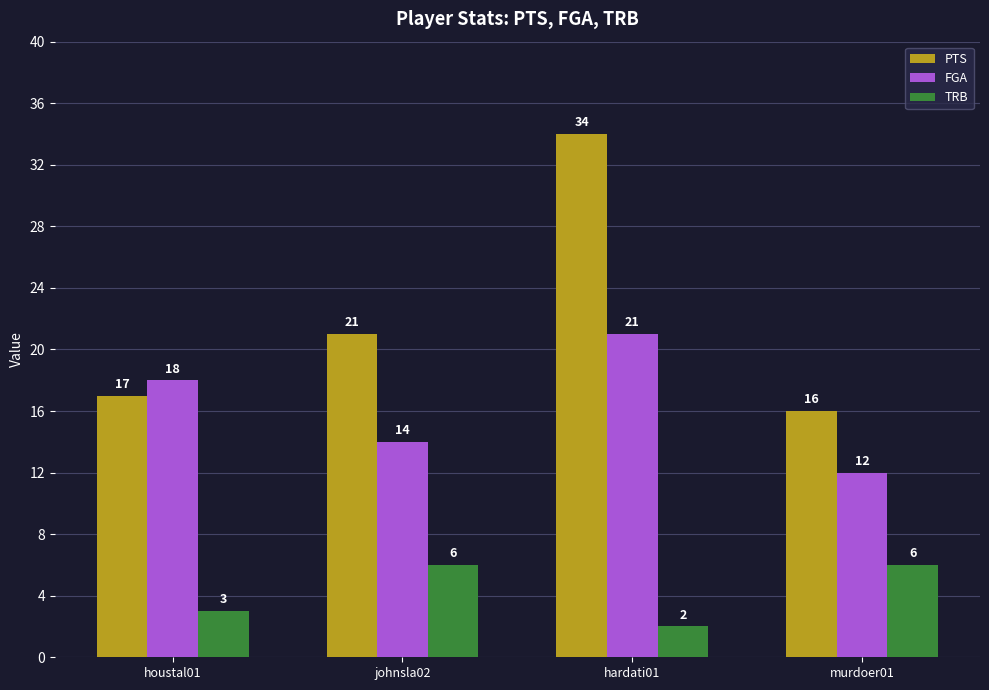

List the series in order of their overall mean, highest first.

PTS, FGA, TRB